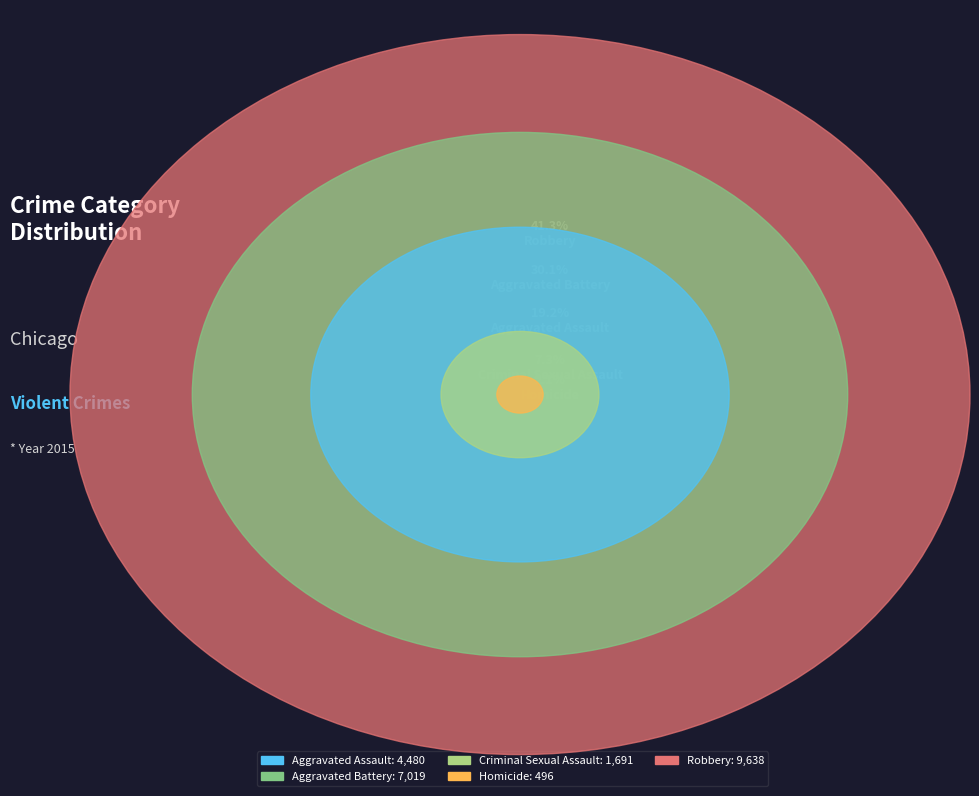

True or false: Homicide accounts for 1% of the total.

False